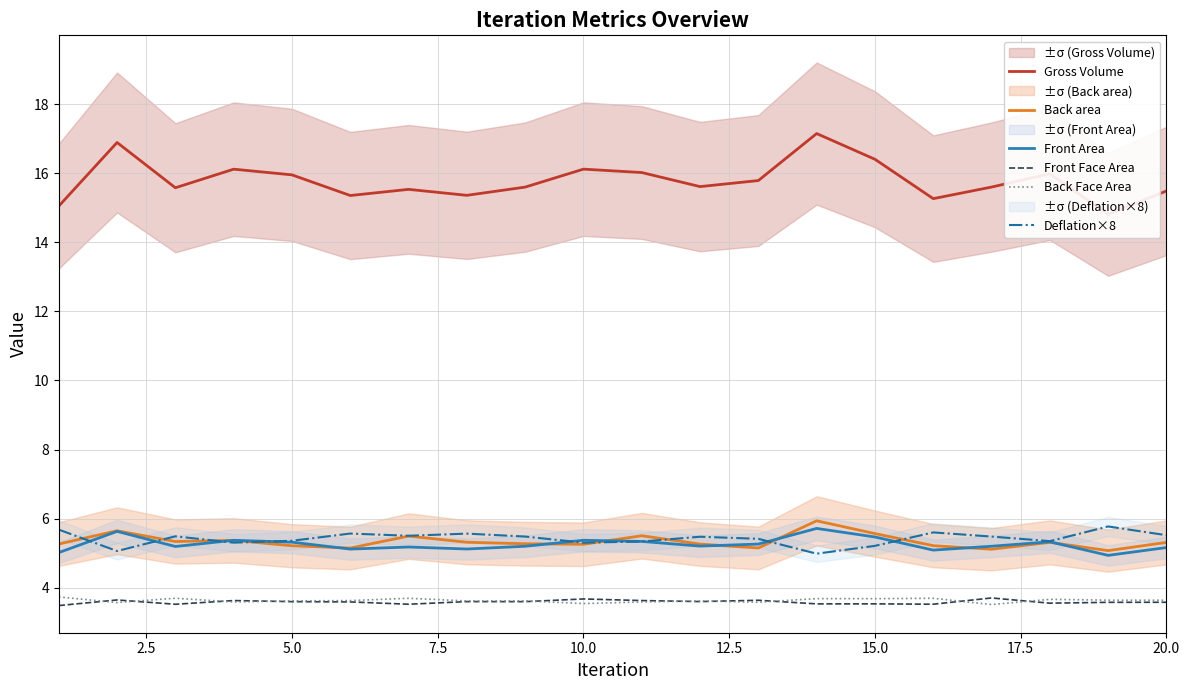

How many lines are shown in the chart?

6